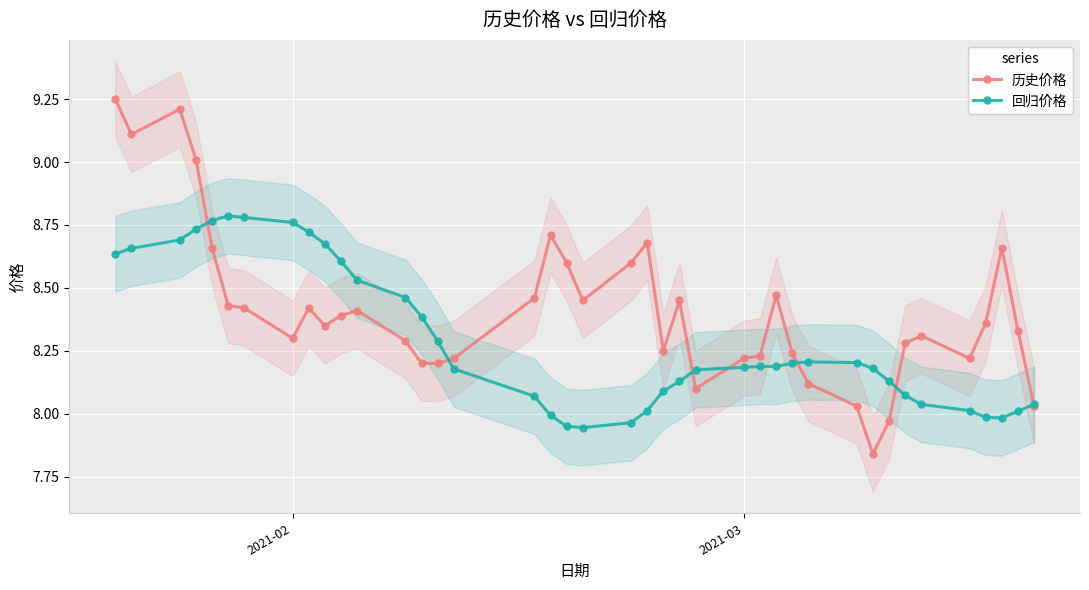

True or false: 回归价格 has more than 0 points higher than both neighbors.

True